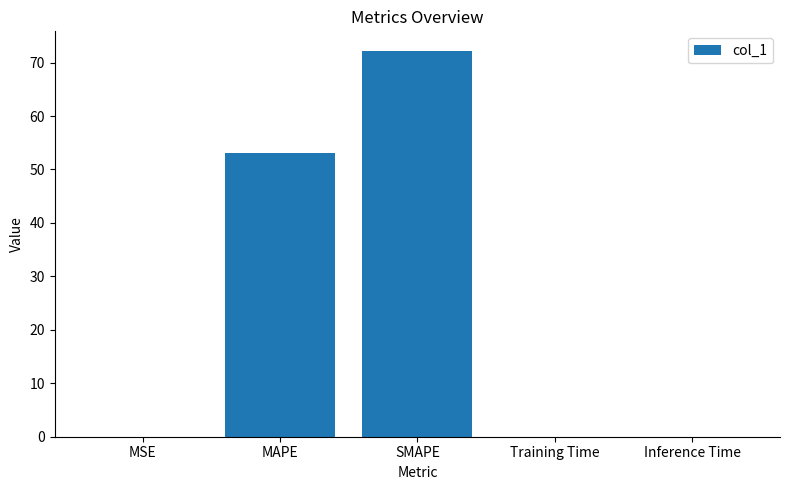

At which label is the value closest to 36?

MAPE